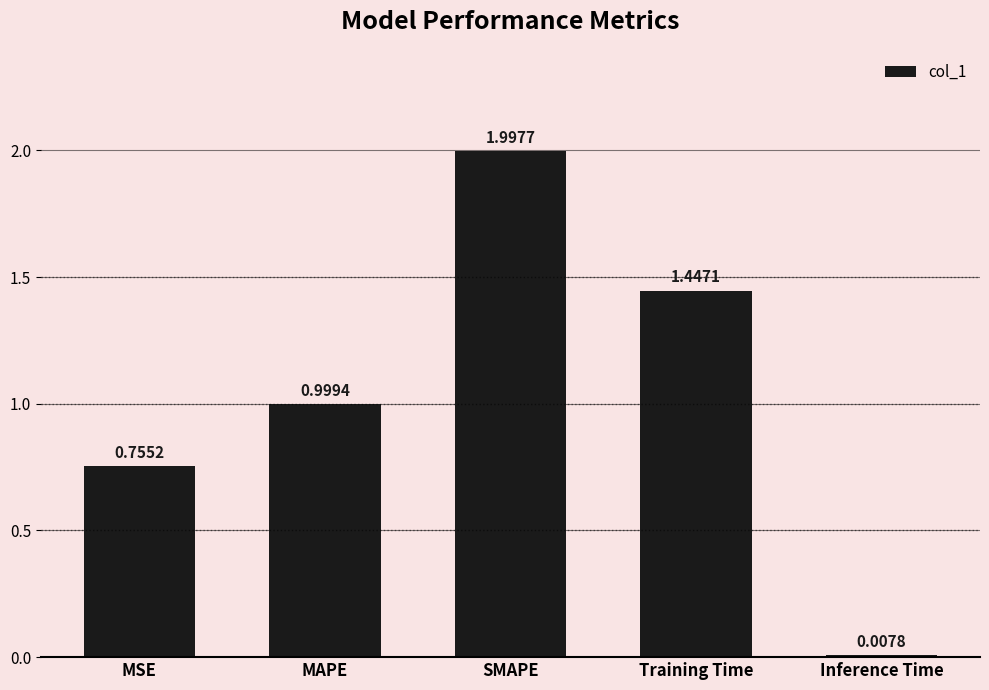

Which category has the lowest value across all series?

Inference Time